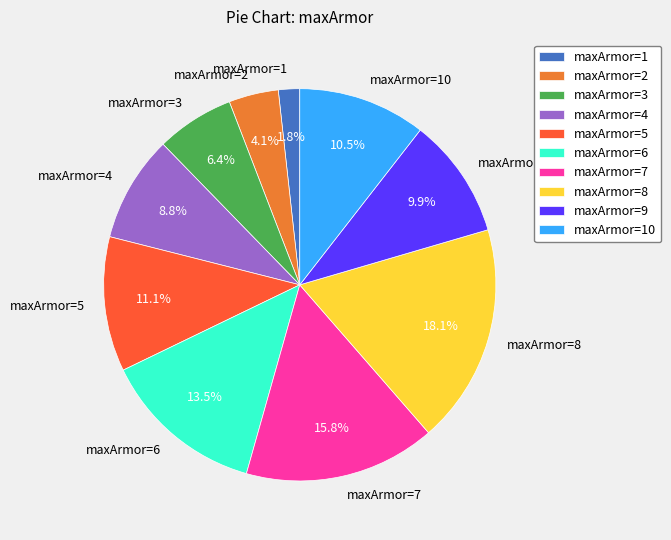

Count the number of slices in the pie.

10